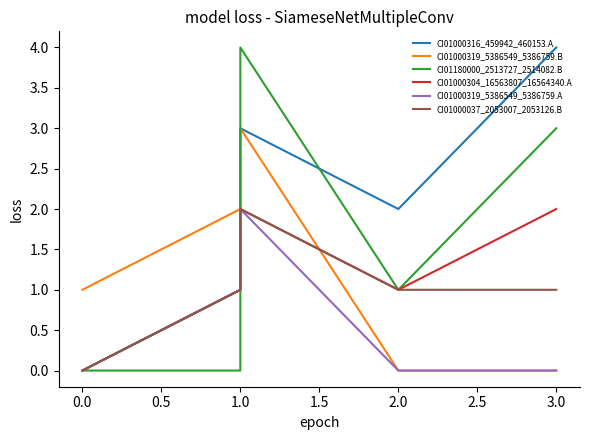

Which series has the largest total across all categories?

CI01000316_459942_460153.A